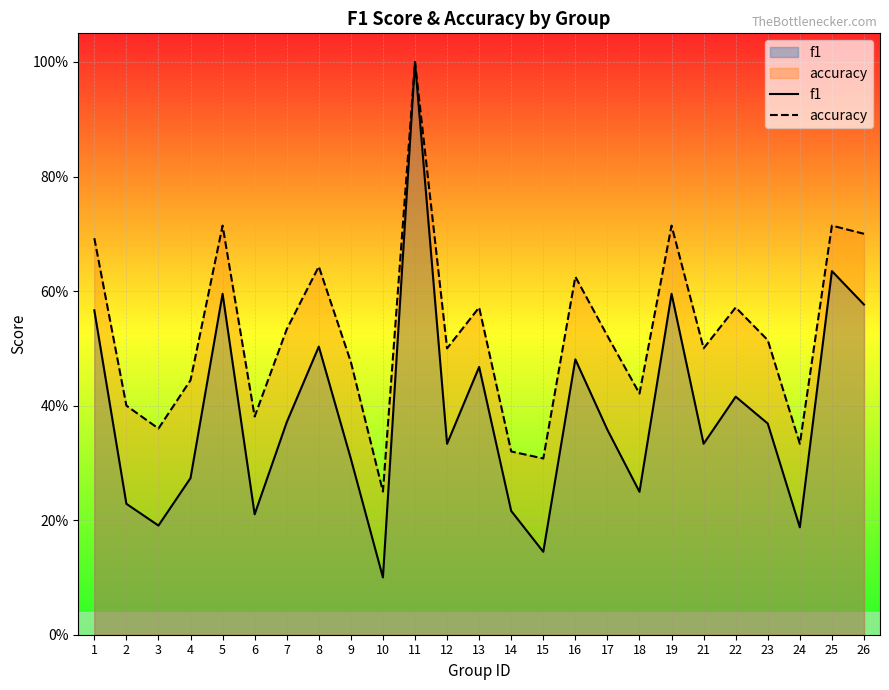

Between 23 and 17, which is larger?

23